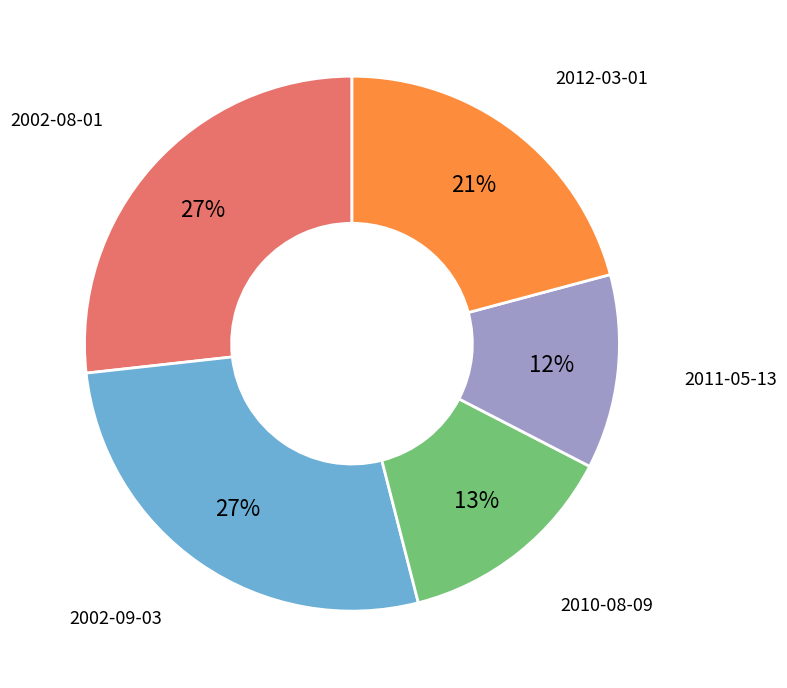

Is there any slice that represents more than half of the pie?

No